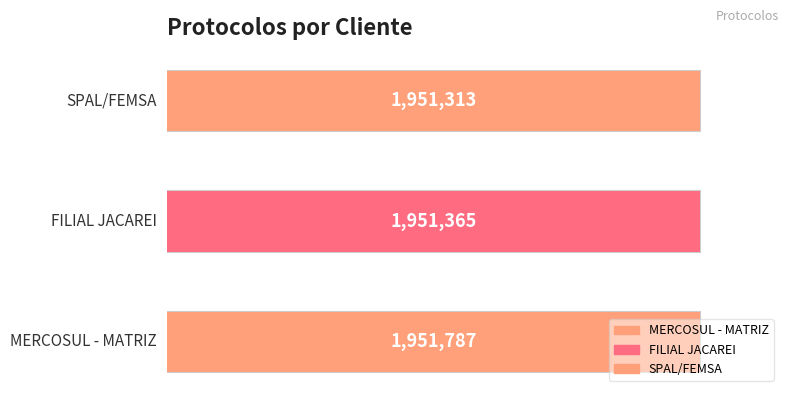

At which label is the value closest to 1951550?

FILIAL JACAREI